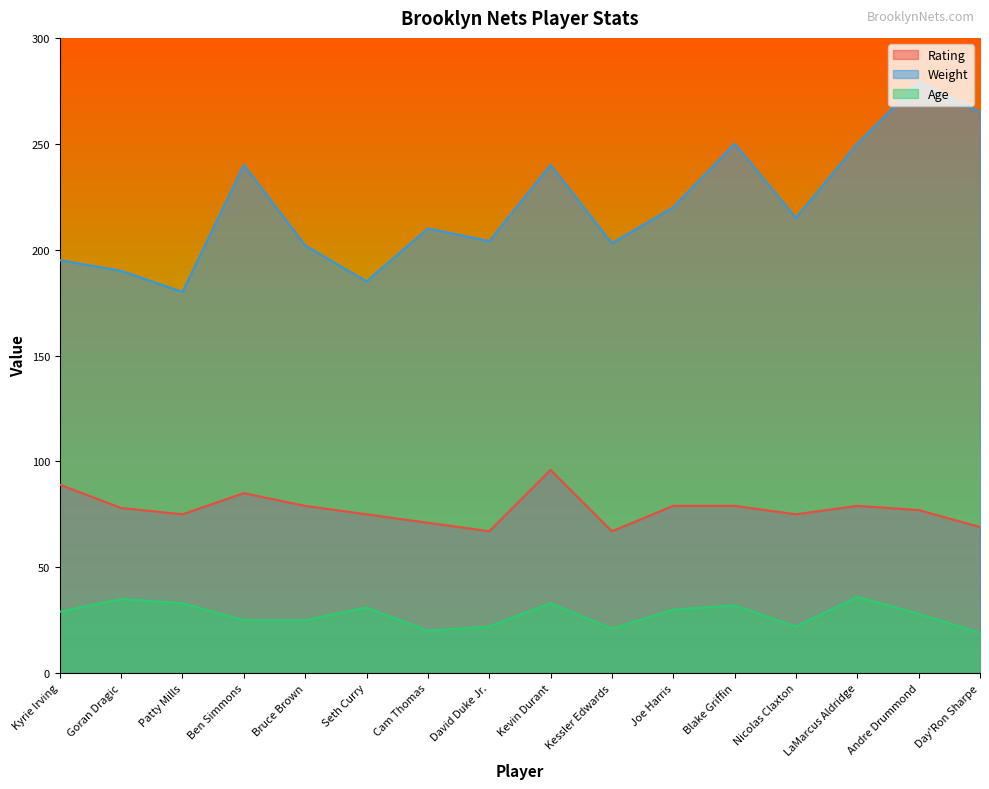

Reading left to right, what are all the values shown in this chart?

Rating: 89	78	75	85	79	75	71	67	96	67	79	79	75	79	77	69
Weight: 195	190	180	240	202	185	210	204	240	203	220	250	215	250	279	265
Age: 29	35	33	25	25	31	20	22	33	21	30	32	22	36	28	19